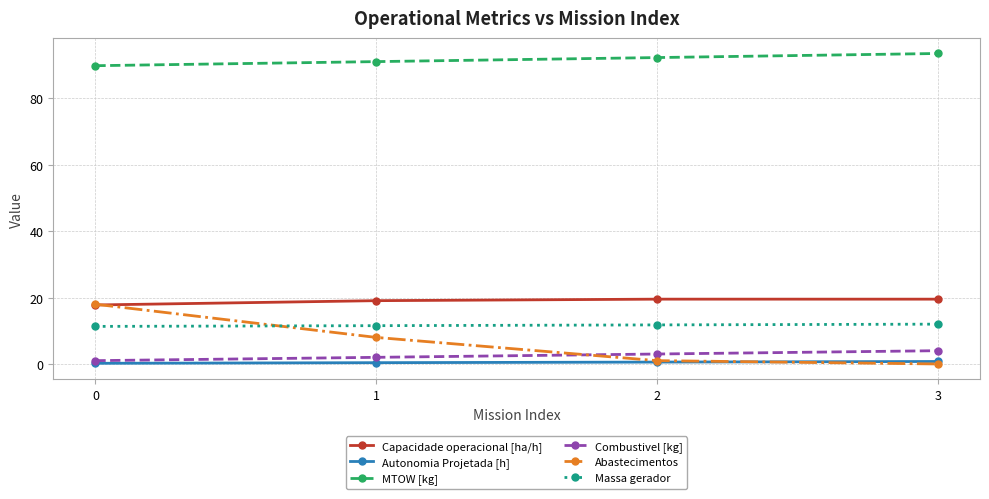

The value of Abastecimentos at 3 is 0.0. True or false?

True